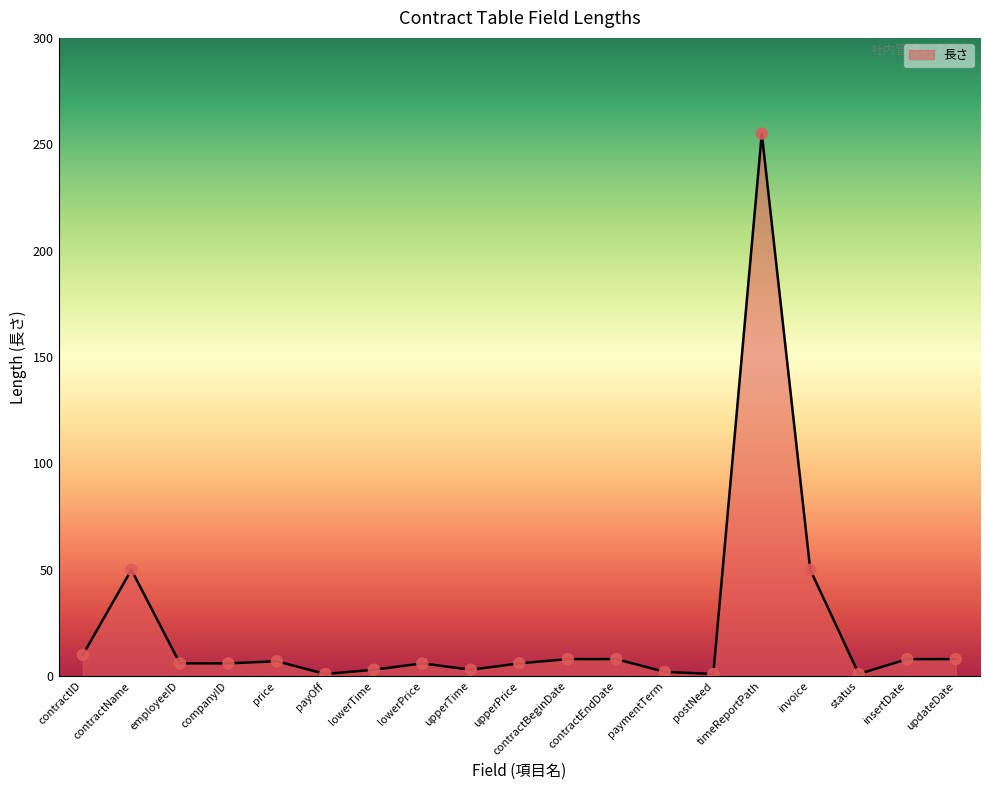

What is the change in value from contractID to timeReportPath?

+245